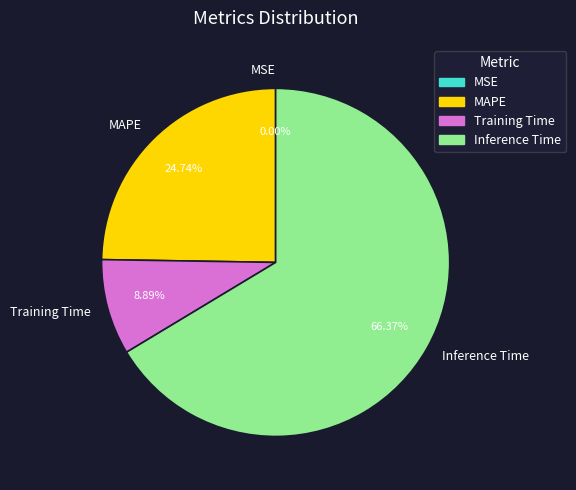

What is the largest slice in the pie chart?

Inference Time